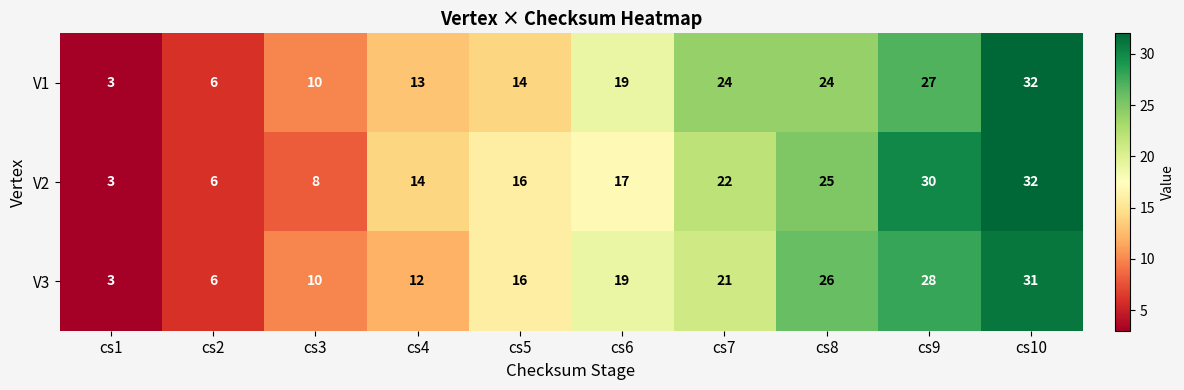

How many series are shown in this chart?

3